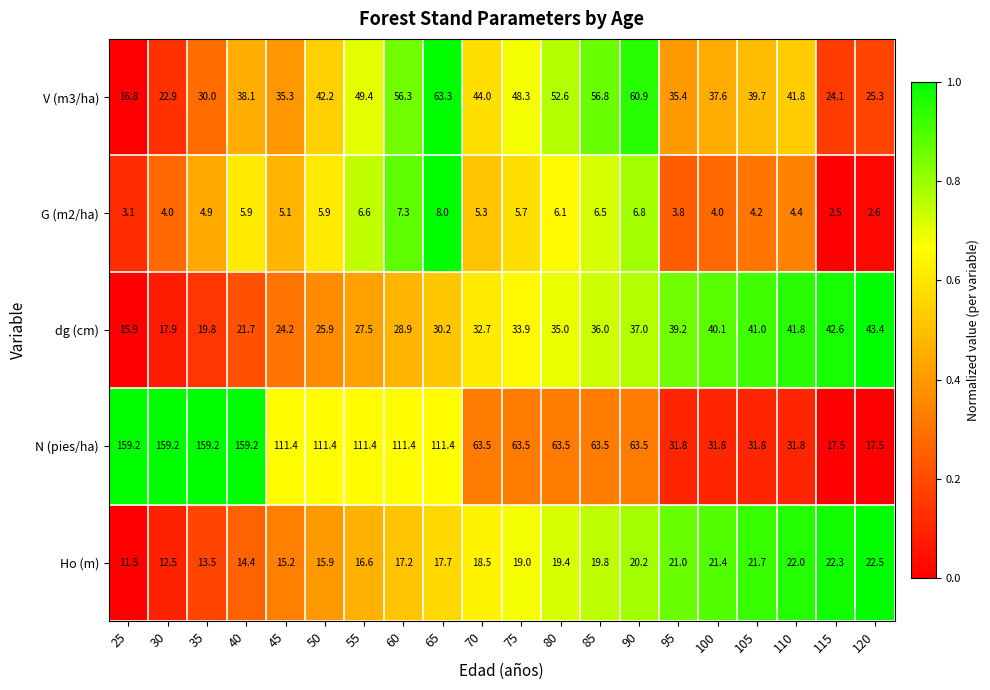

How many data points does each series have?

20